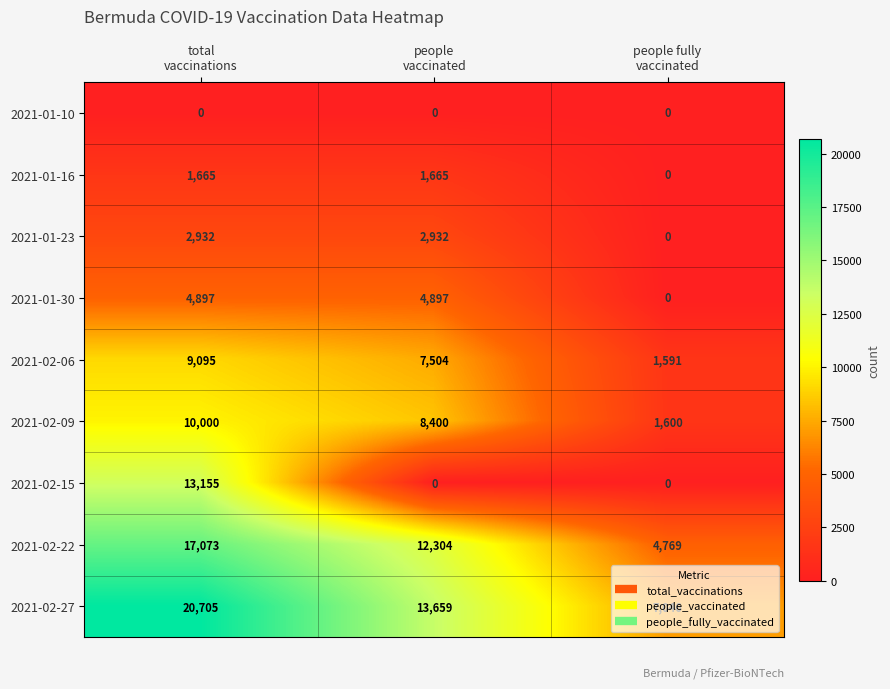

Which series has the widest spread of values?

2021-02-27